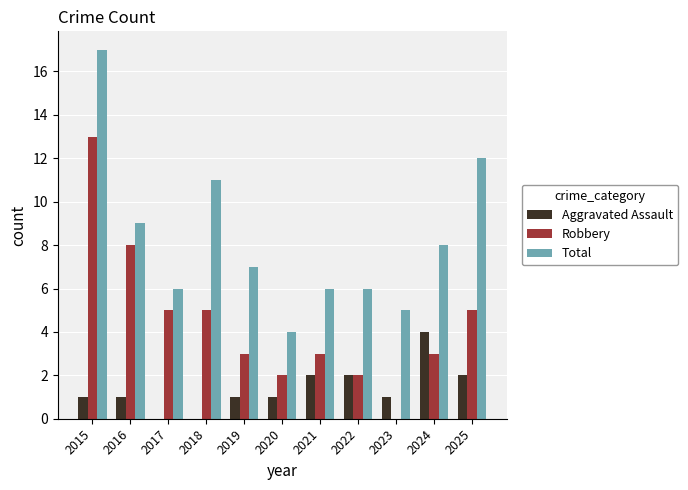

What is the average value of the Total series?

8